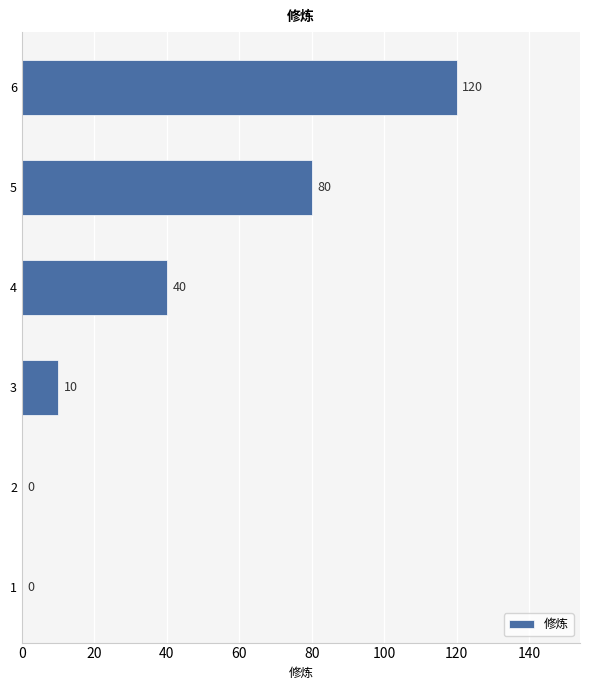

The value at 1 is 41. True or false?

False